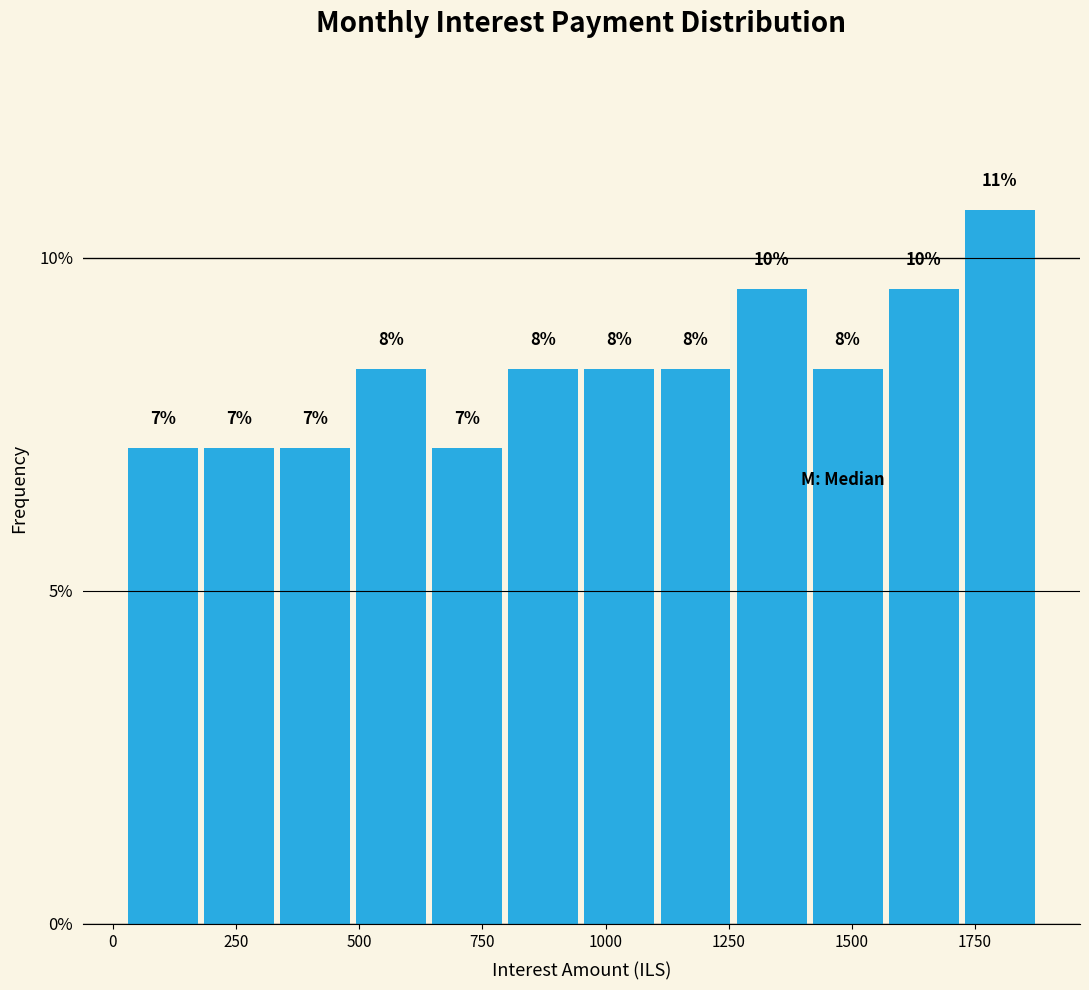

Around what value on the x-axis is the tallest bar? Give the approximate position of its centre, as read against the axis.

1800